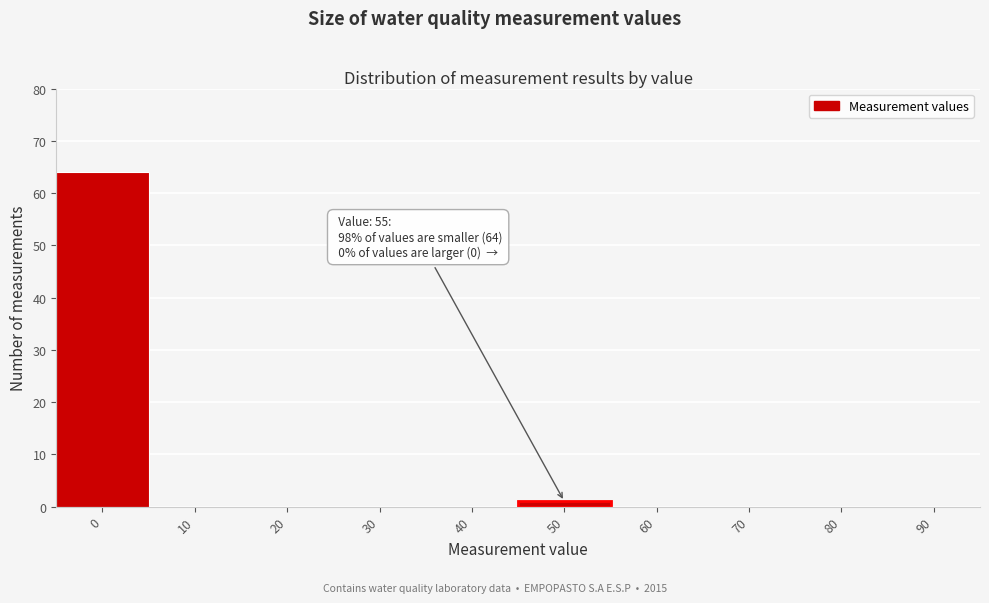

Reading left to right, extract all data points from this chart.

0=64	10=0	20=0	30=0	40=0	50=1	60=0	70=0	80=0	90=0